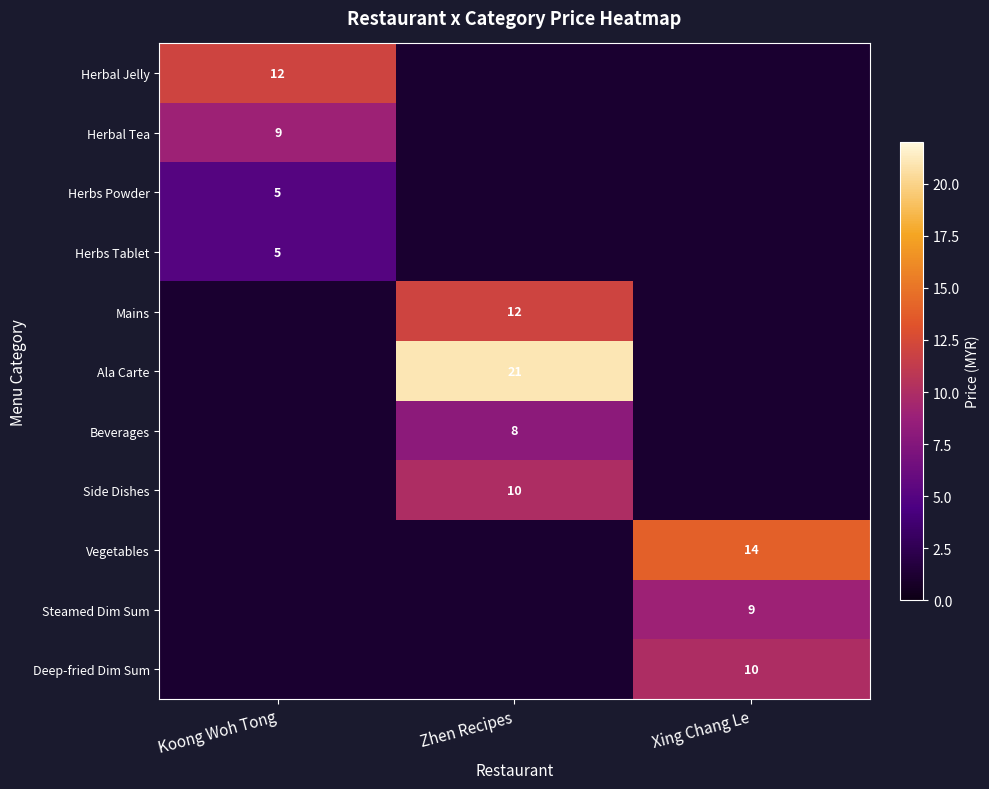

At how many categories does at least one series exceed 16?

1